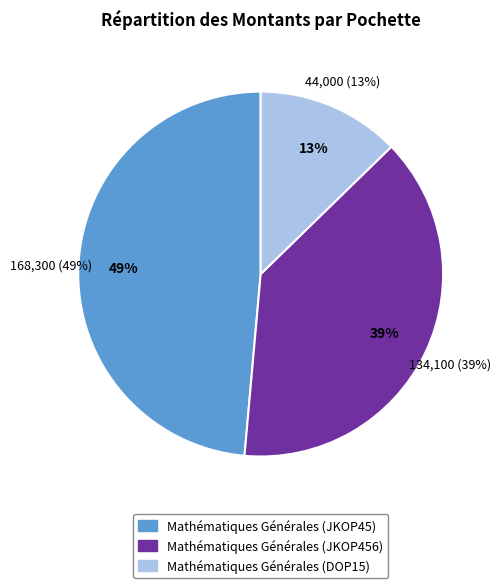

What is the change in value from Mathématiques Générales (JKOP45) to Mathématiques Générales (JKOP456)?

-34200